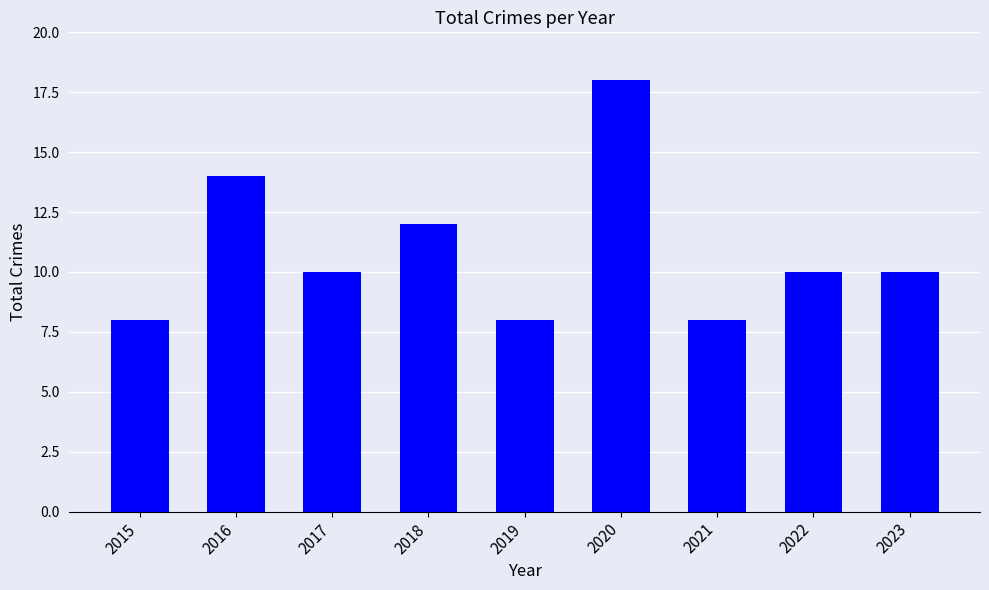

What is the value of the 4th bar from the left?

12